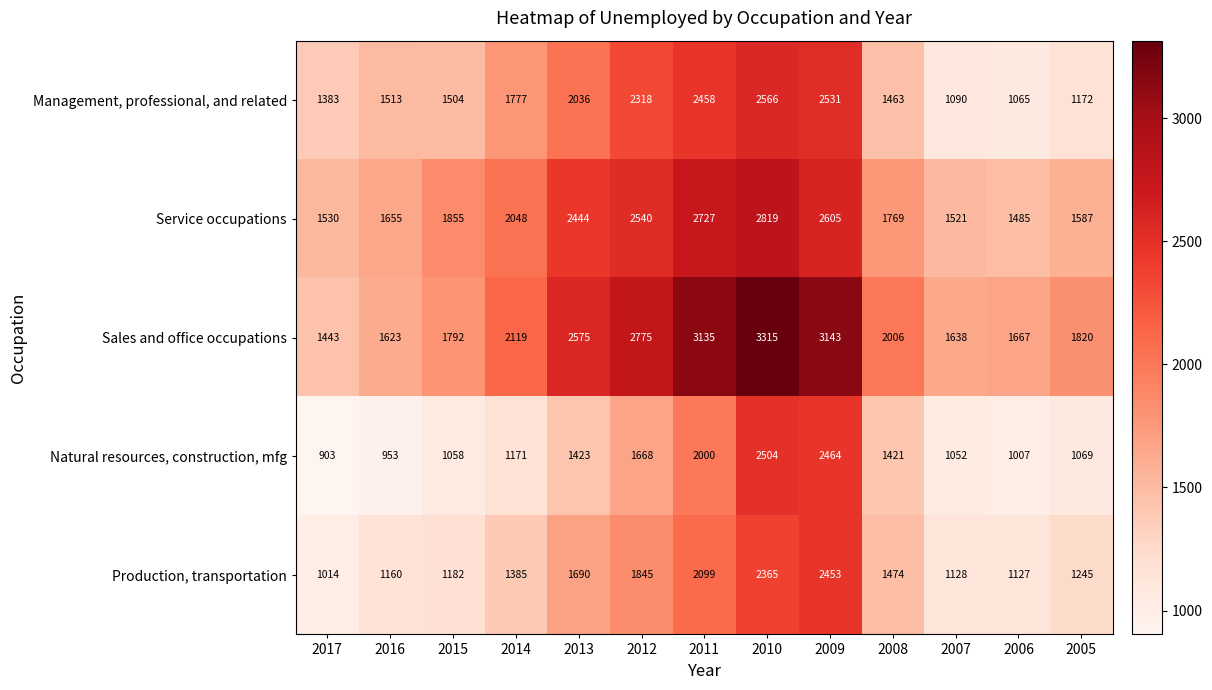

Which series has the largest total across all categories?

Sales and office occupations